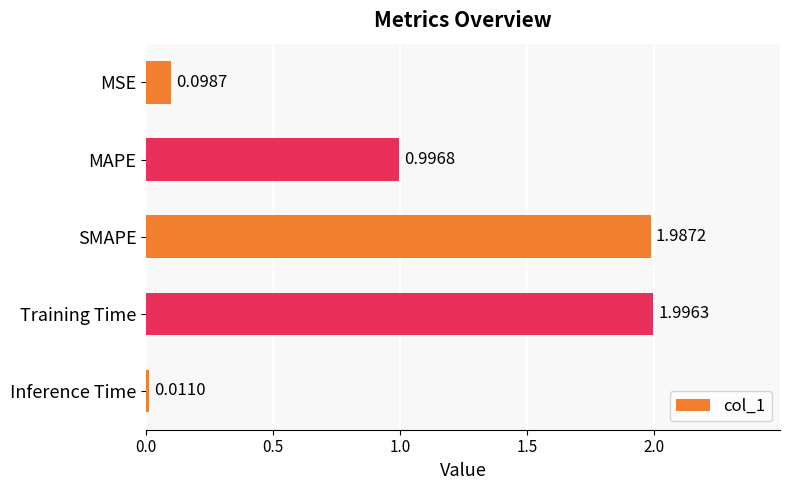

Where is the data nearest to the value 1?

MAPE